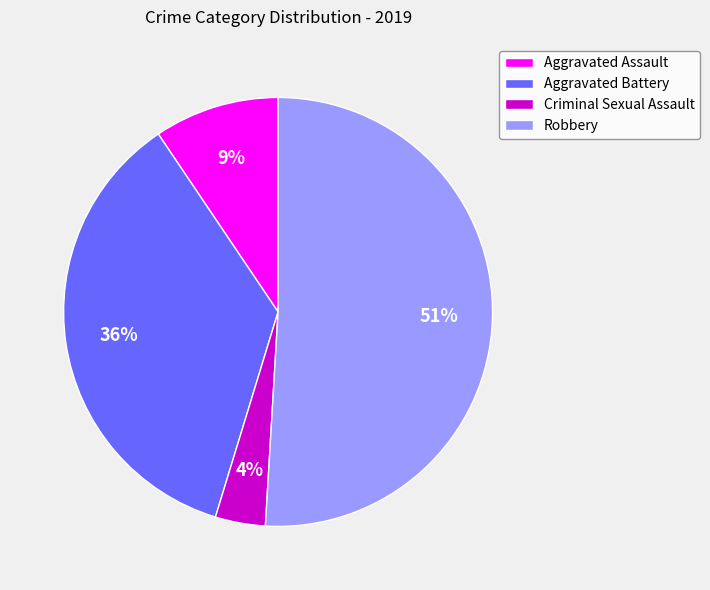

Between Aggravated Battery and Robbery, which is larger?

Robbery